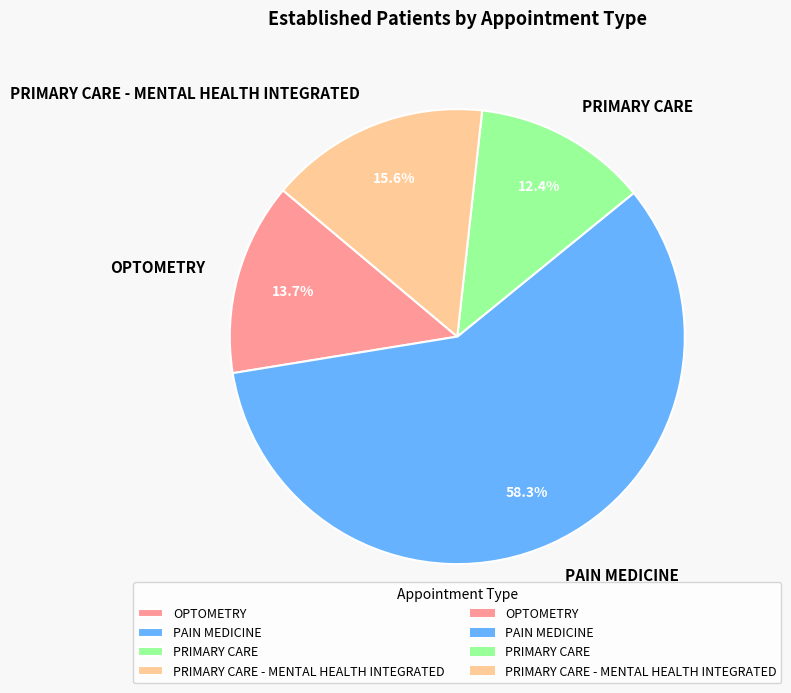

What is the smallest slice in the pie chart?

PRIMARY CARE